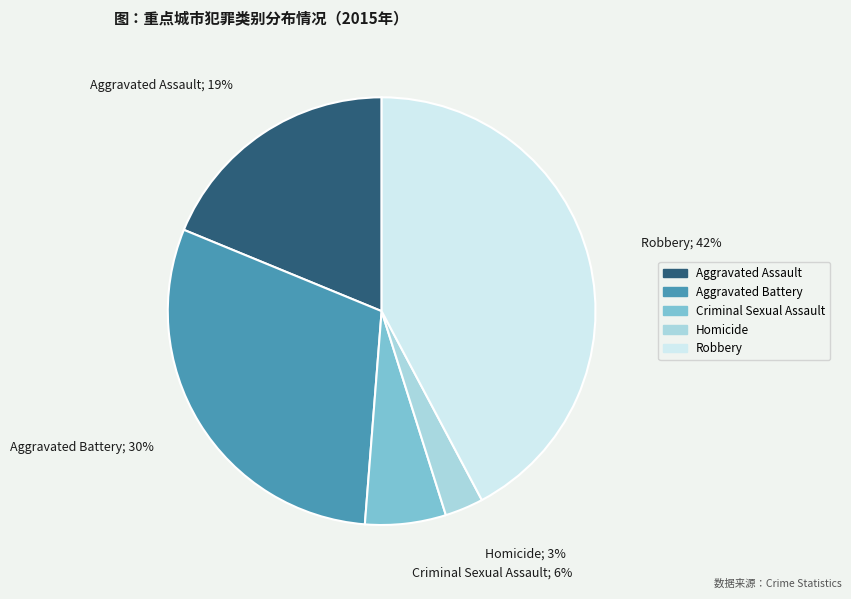

What is the smallest slice in the pie chart?

Homicide